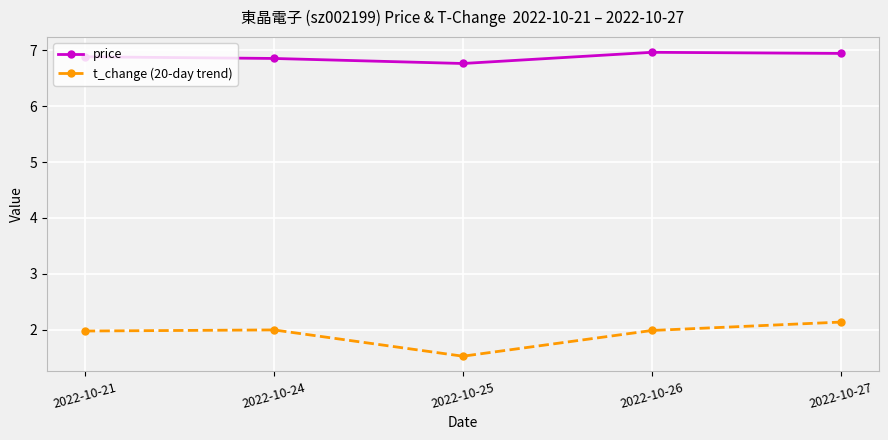

True or false: t_change (20-day trend) has a value of 2.0 at 2022-10-21.

True